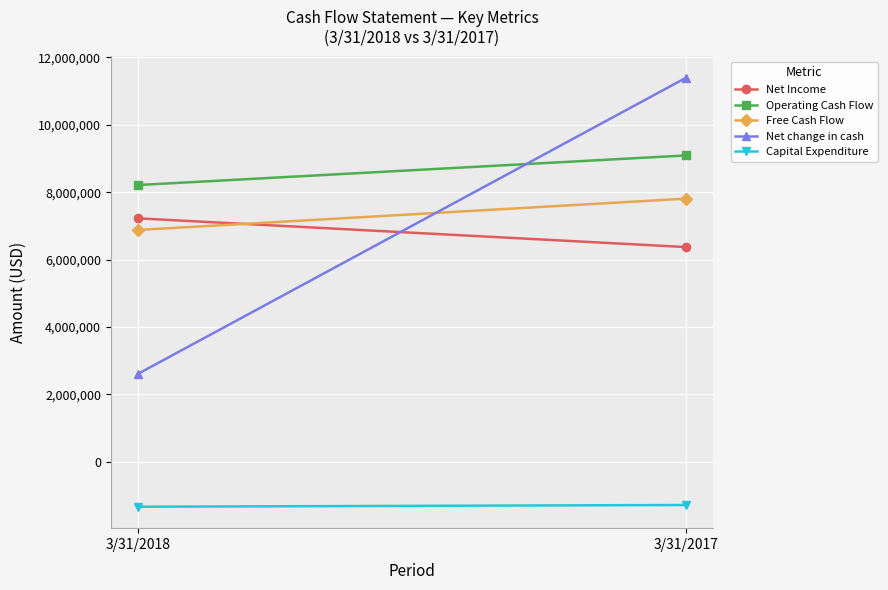

At which label does Free Cash Flow reach its peak?

3/31/2017